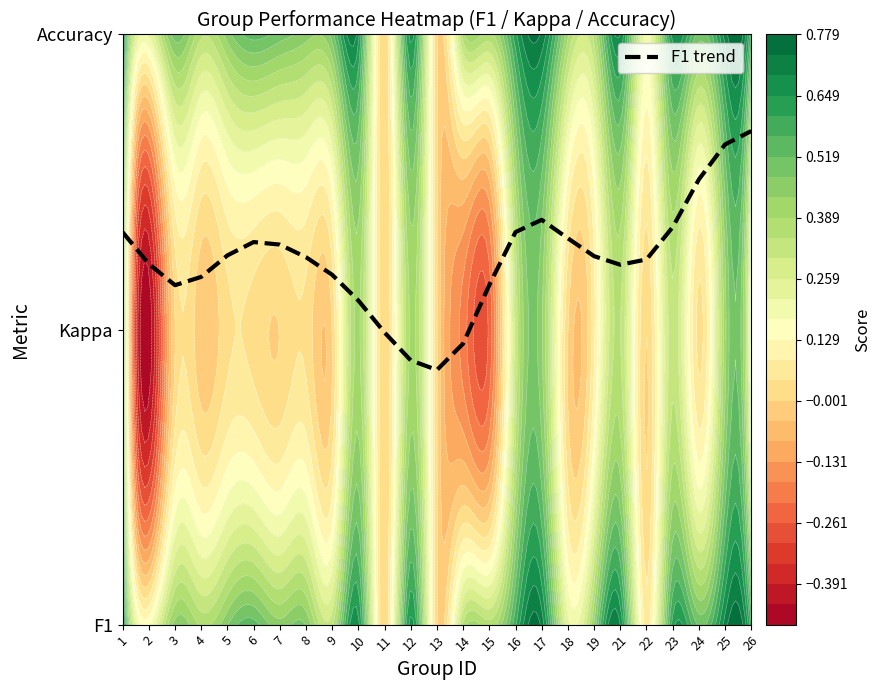

At which category does the chart reach its minimum across all series?

13